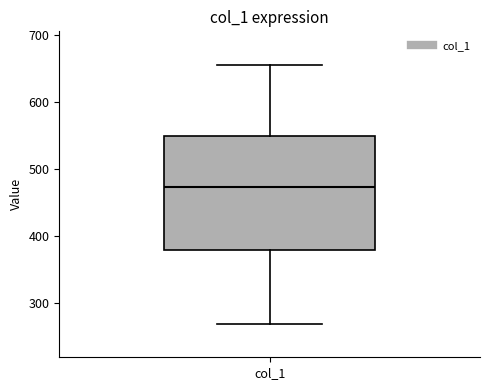

Transcribe this box plot: give where the median line is, the range the box spans, and where the two whiskers end, as read against the y-axis. The values are not printed on the chart, so give them approximately, as read against the axis.

median 470, box 380 to 550, whiskers 270 to 660